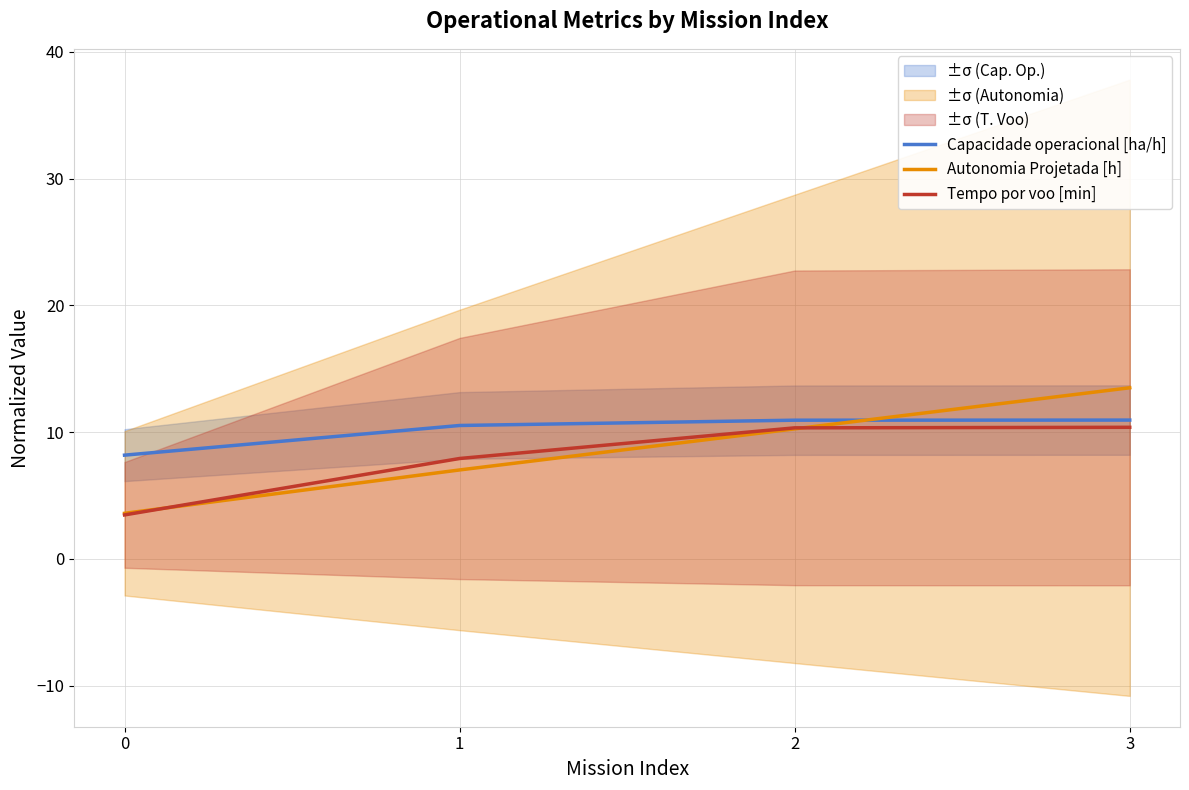

At which label does Tempo por voo [min] first exceed 10?

2